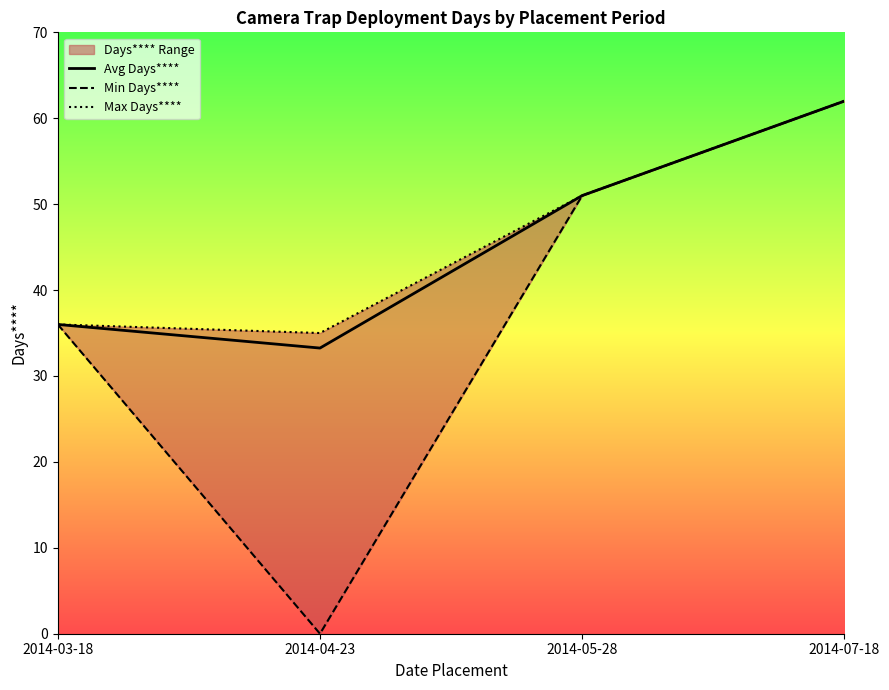

Reading left to right, extract all data points from this chart.

Avg Days****: 36.0	33.2	51.0	62.0
Min Days****: 36.0	0.0	51.0	62.0
Max Days****: 36.0	35.0	51.0	62.0